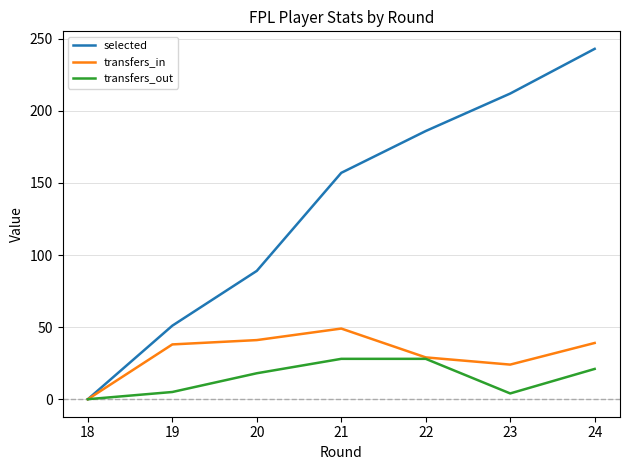

True or false: transfers_in has more than 2 points higher than both neighbors.

False